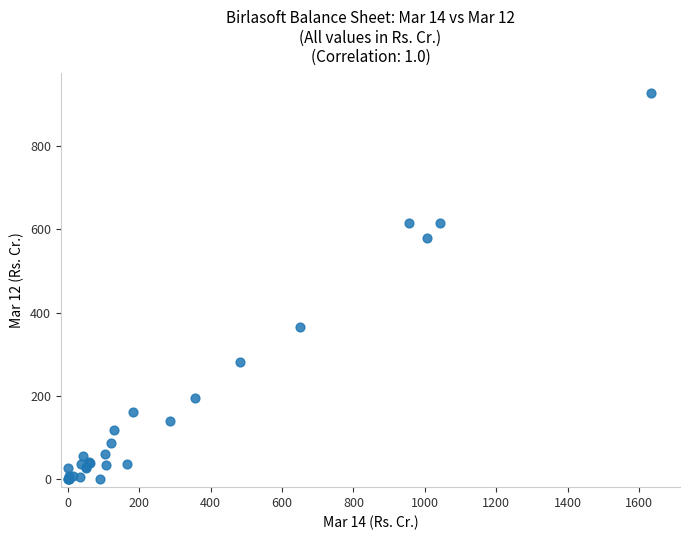

What Y value in the scatter plot is closest to 464?

366.3